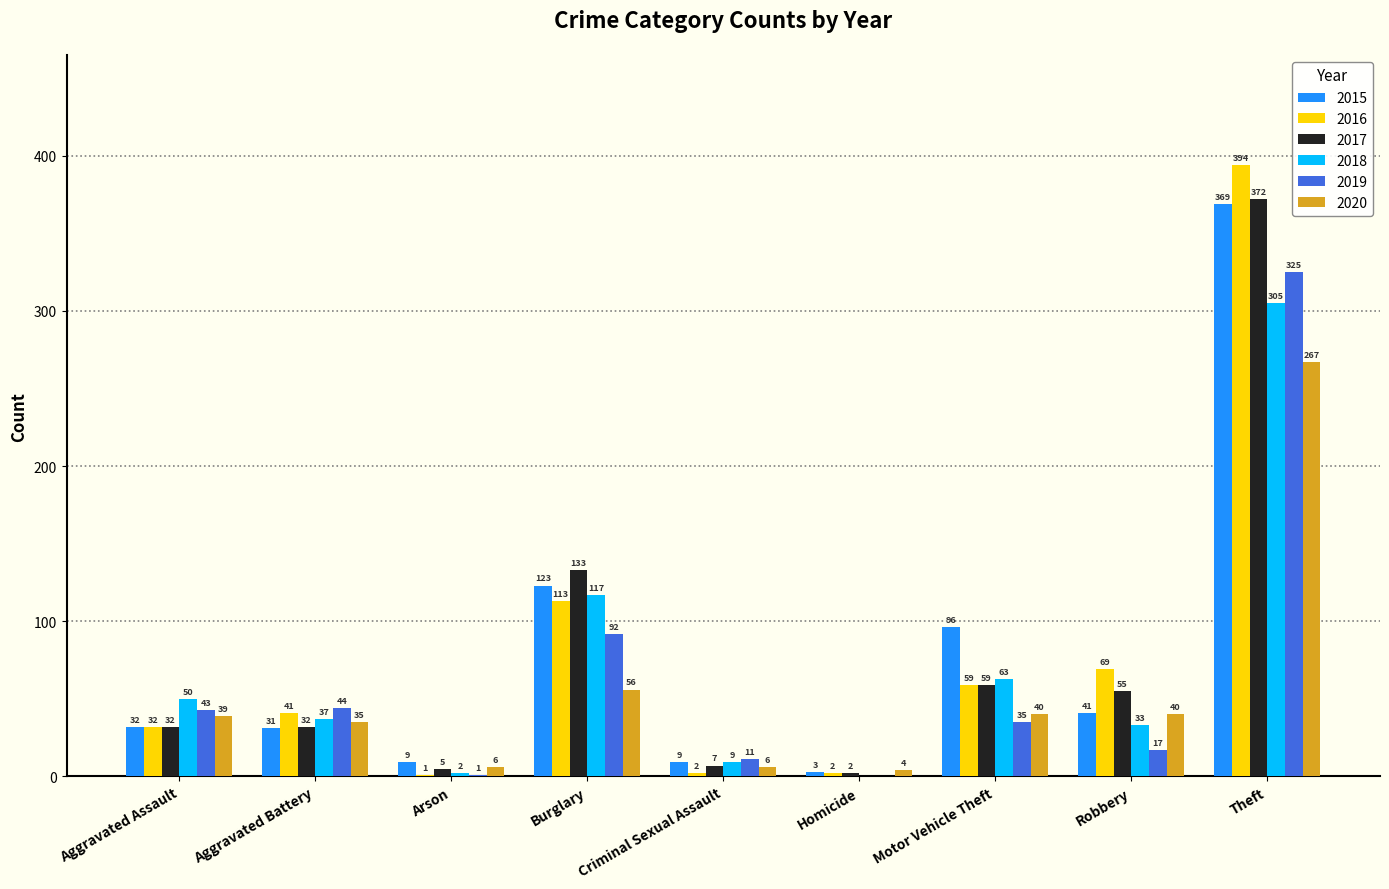

True or false: 2017 has a value of 133 at Burglary.

True